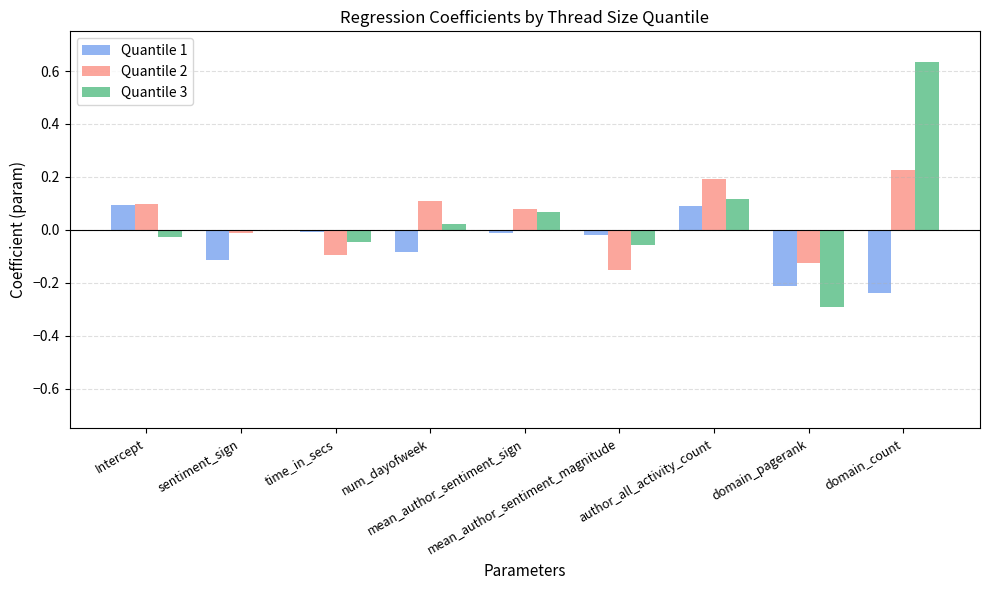

What is the sum of all Quantile 2 values?

0.3